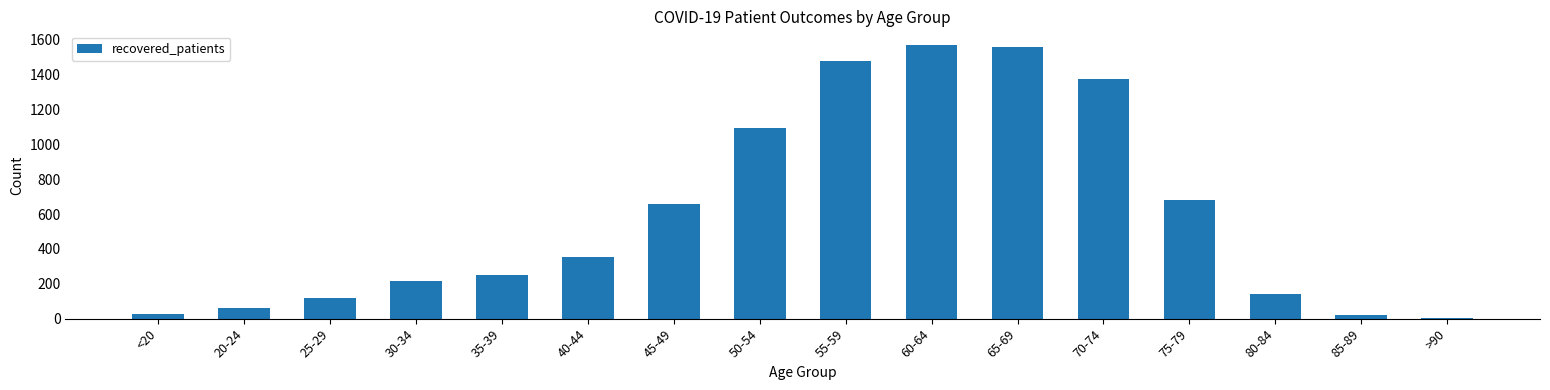

How many categories are shown in the chart?

16